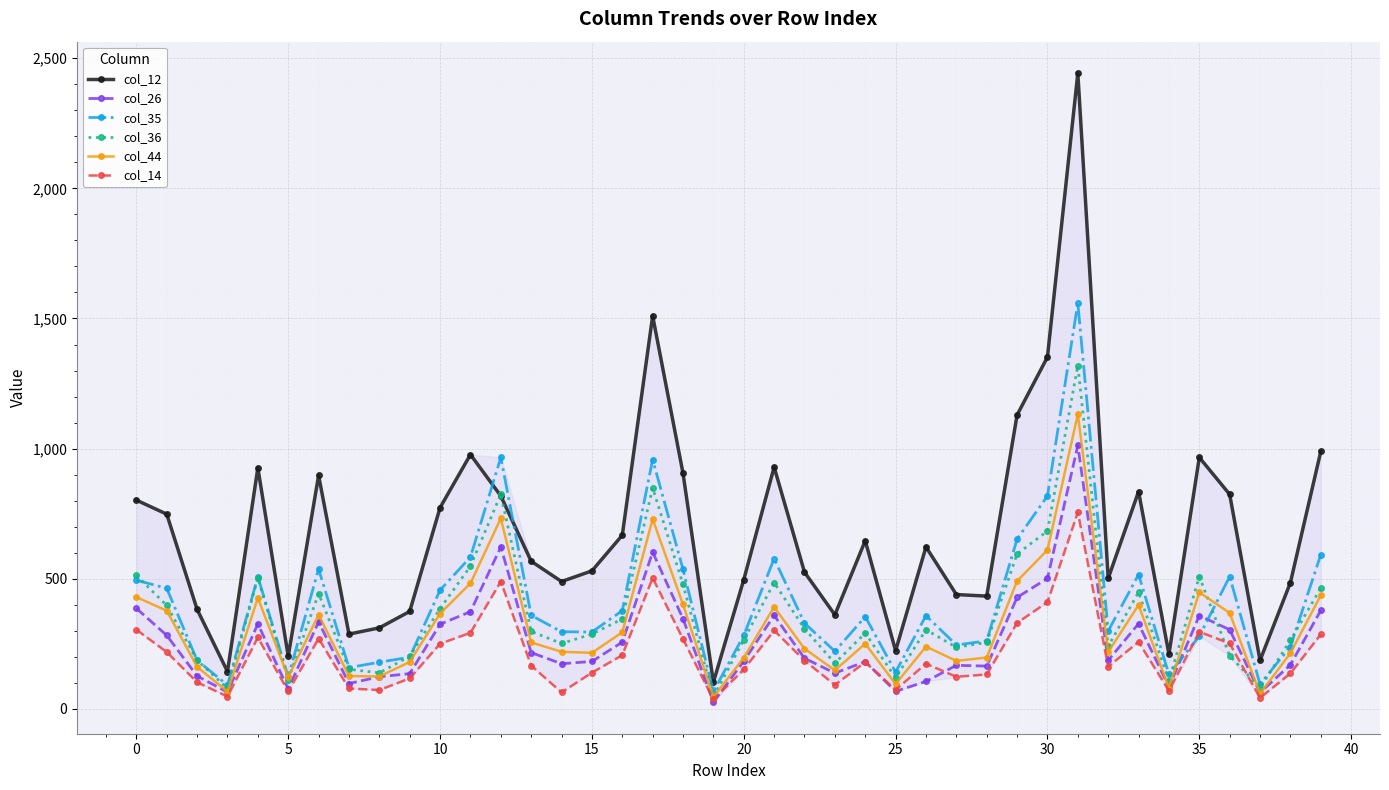

True or false: col_44 and col_12 cross at least once.

False